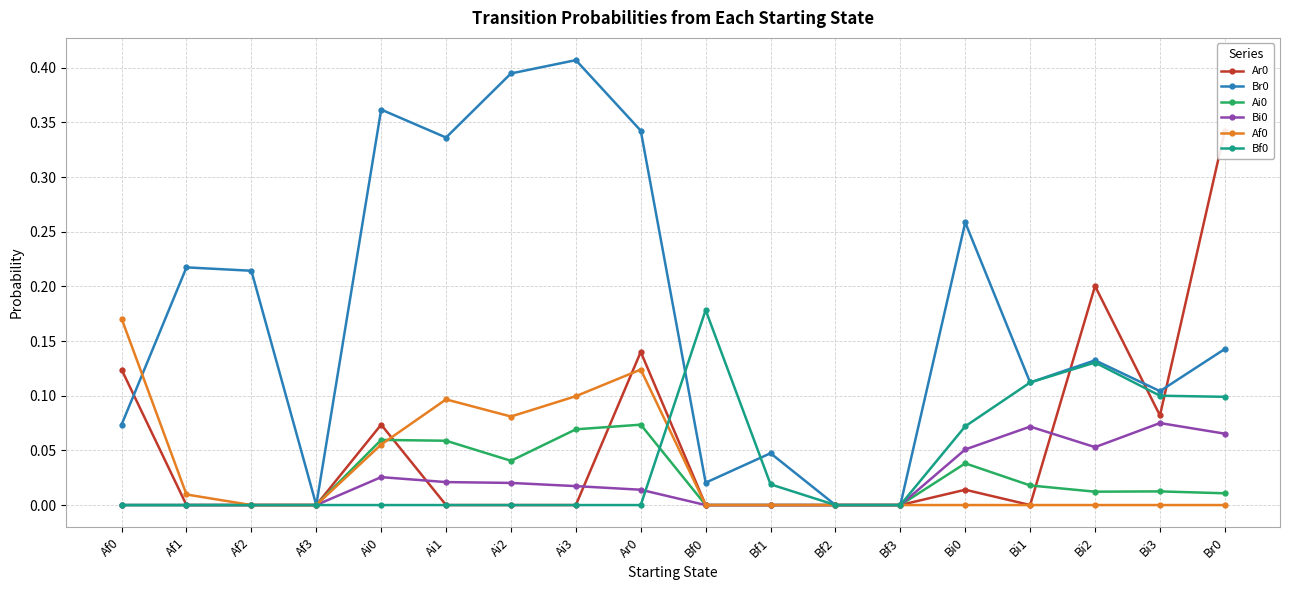

Reading left to right, transcribe all the data shown in this chart.

Ar0: 0.1	0.0	0.0	0.0	0.1	0.0	0.0	0.0	0.1	0.0	0.0	0.0	0.0	0.0	0.0	0.2	0.1	0.3
Br0: 0.1	0.2	0.2	0.0	0.4	0.3	0.4	0.4	0.3	0.0	0.0	0.0	0.0	0.3	0.1	0.1	0.1	0.1
Ai0: 0.0	0.0	0.0	0.0	0.1	0.1	0.0	0.1	0.1	0.0	0.0	0.0	0.0	0.0	0.0	0.0	0.0	0.0
Bi0: 0.0	0.0	0.0	0.0	0.0	0.0	0.0	0.0	0.0	0.0	0.0	0.0	0.0	0.1	0.1	0.1	0.1	0.1
Af0: 0.2	0.0	0.0	0.0	0.1	0.1	0.1	0.1	0.1	0.0	0.0	0.0	0.0	0.0	0.0	0.0	0.0	0.0
Bf0: 0.0	0.0	0.0	0.0	0.0	0.0	0.0	0.0	0.0	0.2	0.0	0.0	0.0	0.1	0.1	0.1	0.1	0.1